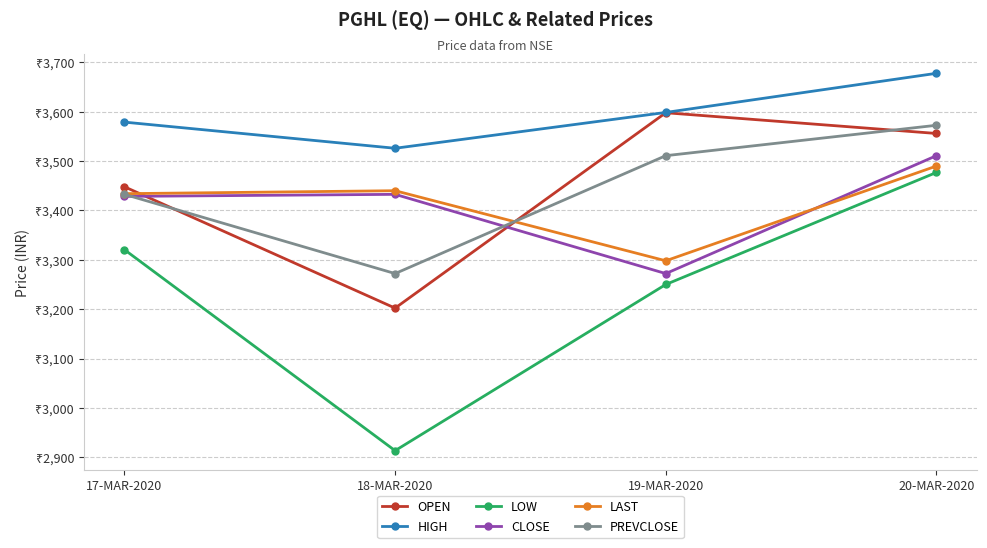

The value of PREVCLOSE at 18-MAR-2020 is 4480.0. True or false?

False